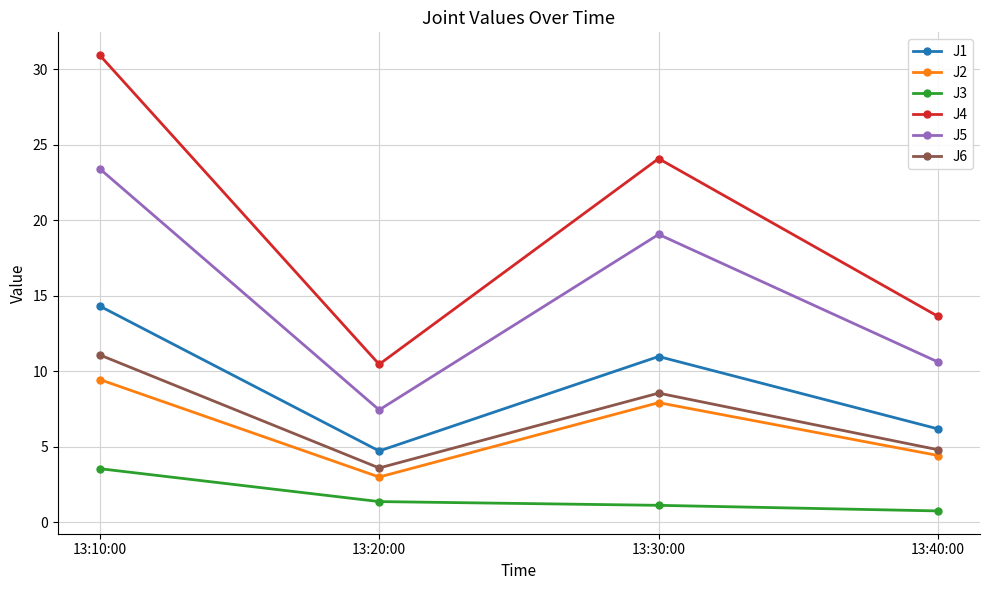

What position from the left is 13:20:00?

2